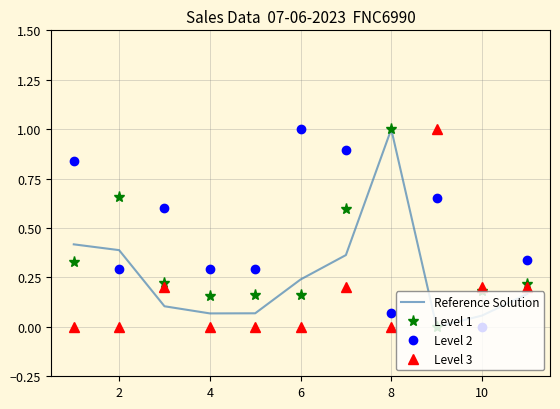

True or false: Level 3 and Level 2 intersect in this chart.

True